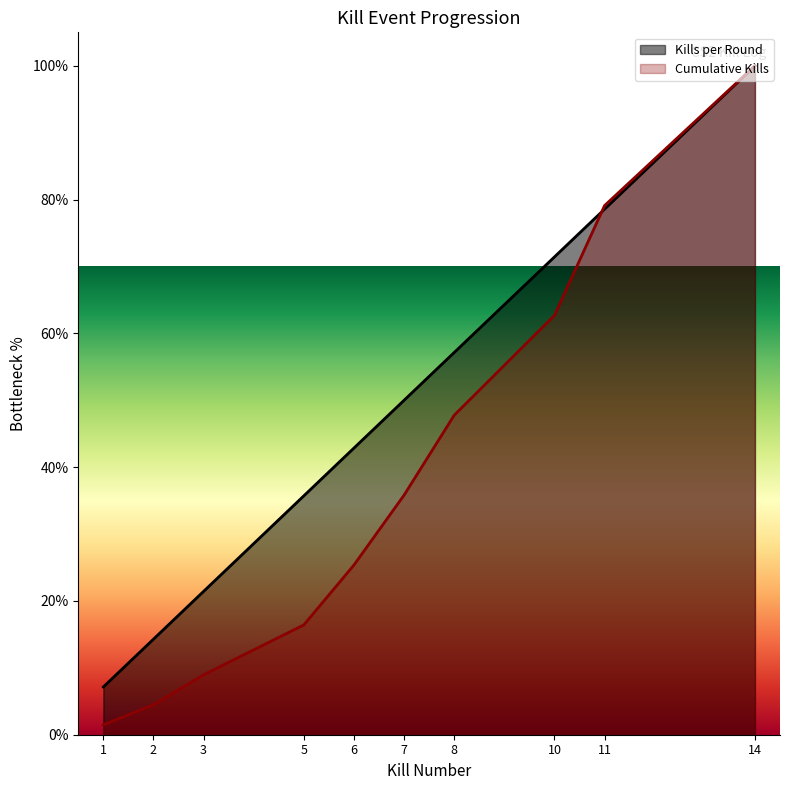

True or false: Kills per Round has more than 1 interior local peaks.

False